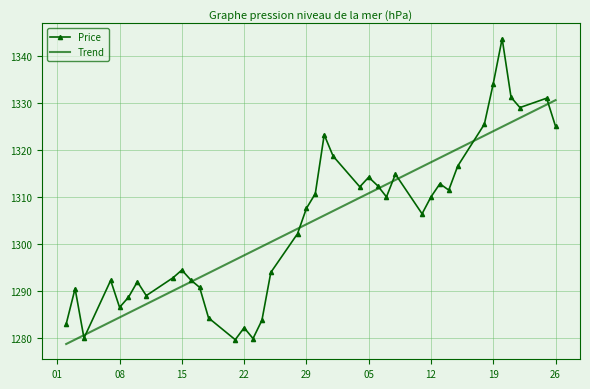

List the series in order of their peak value, highest first.

Price, Trend